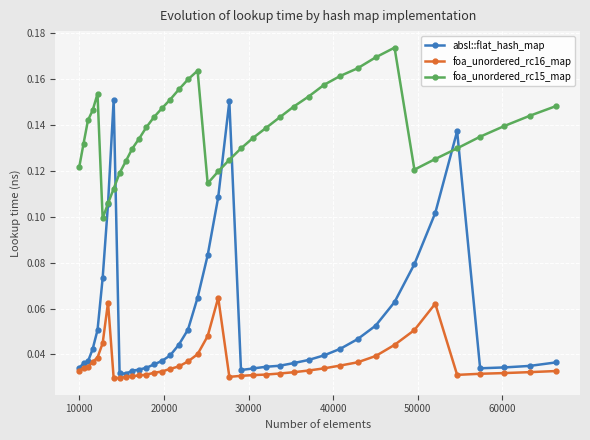

Which series has the largest total across all categories?

foa_unordered_rc15_map